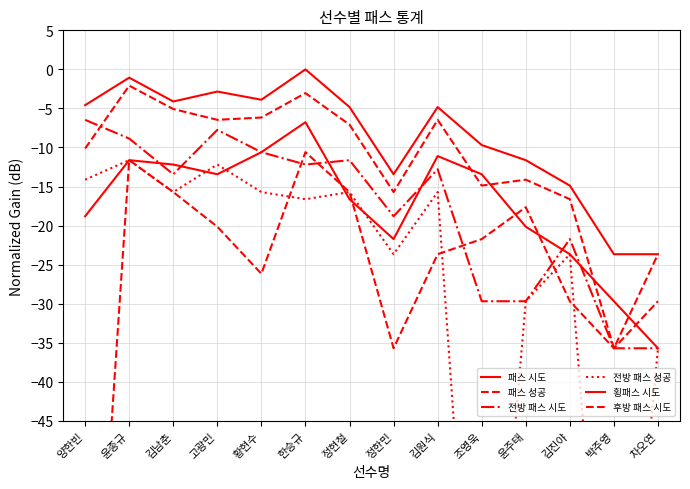

What is the label of the 12th point from the right?

김남춘